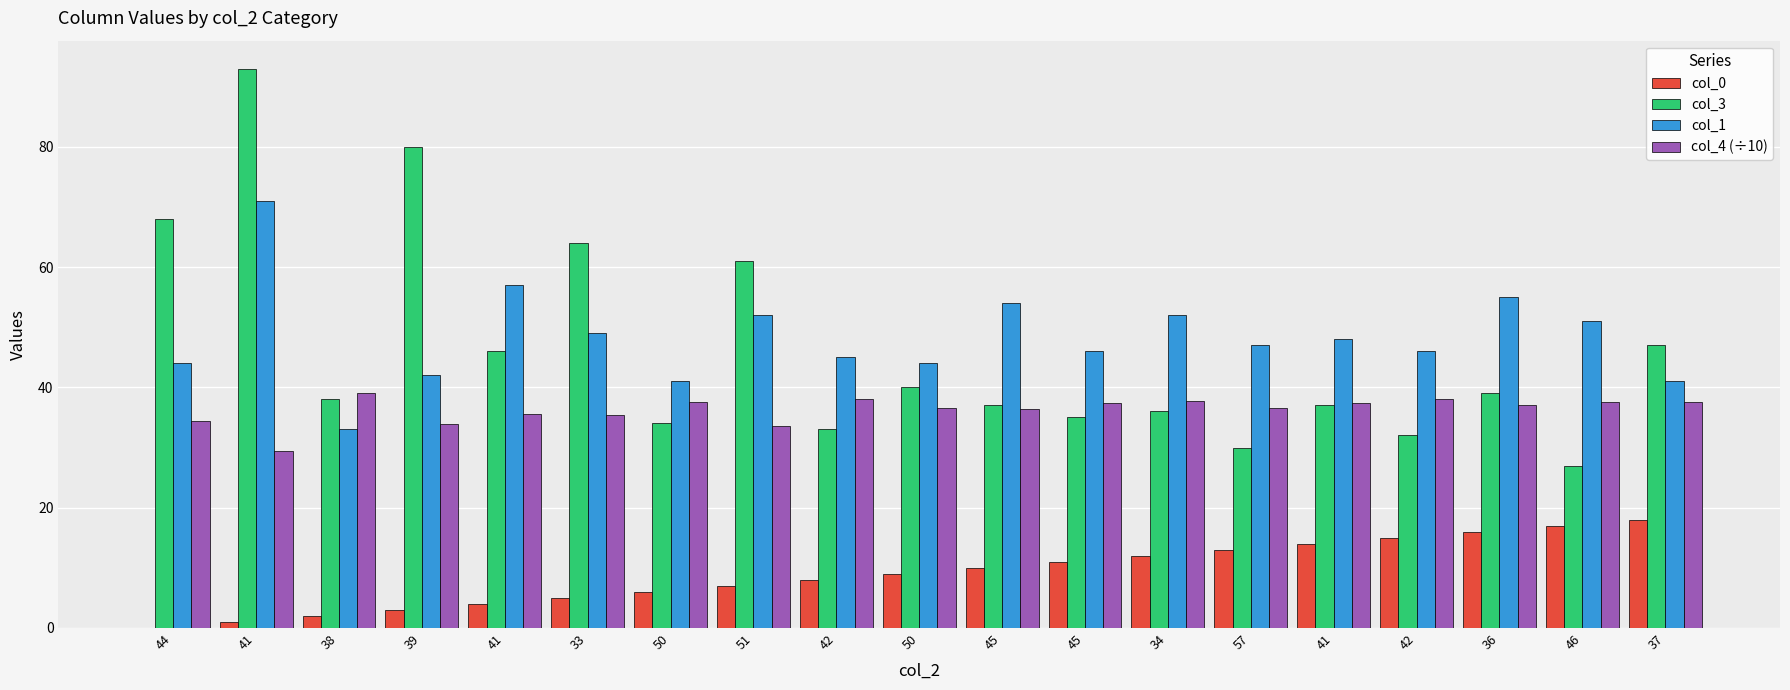

What are all the series names shown in the legend?

col_0, col_3, col_1, col_4 (÷10)